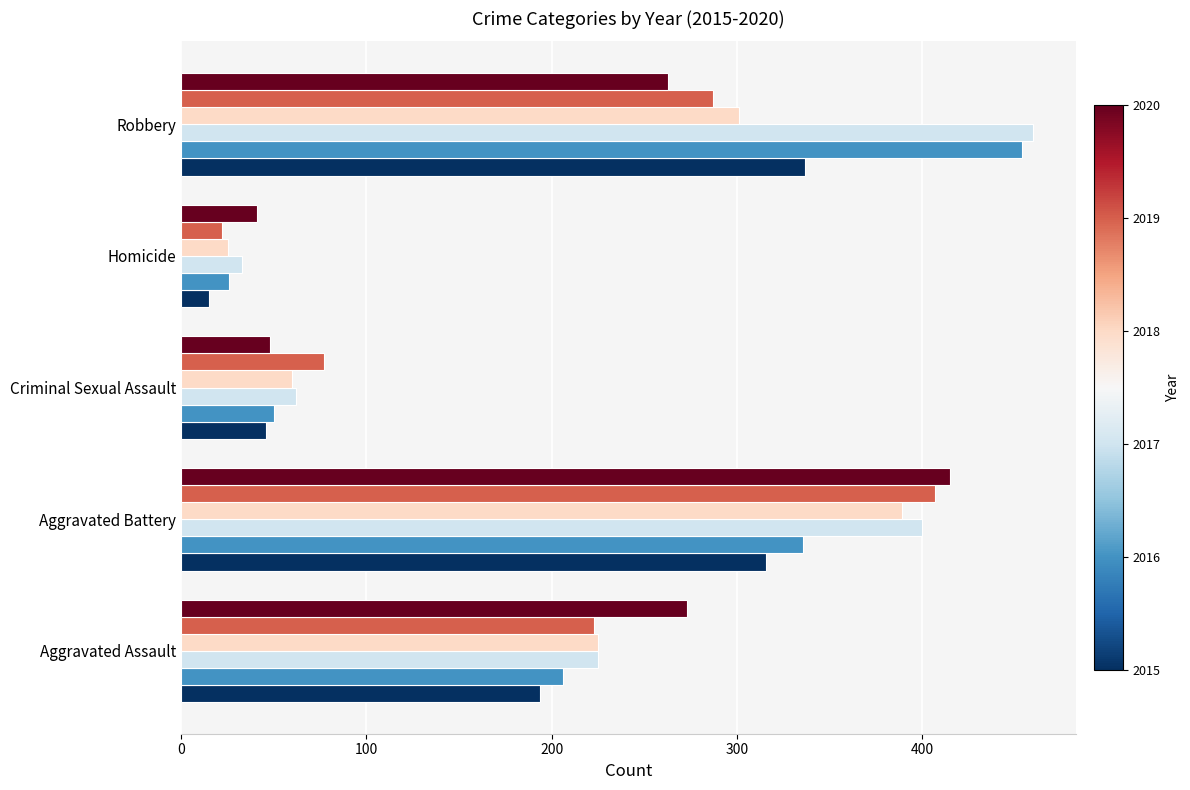

At which category does the chart reach its minimum across all series?

Homicide